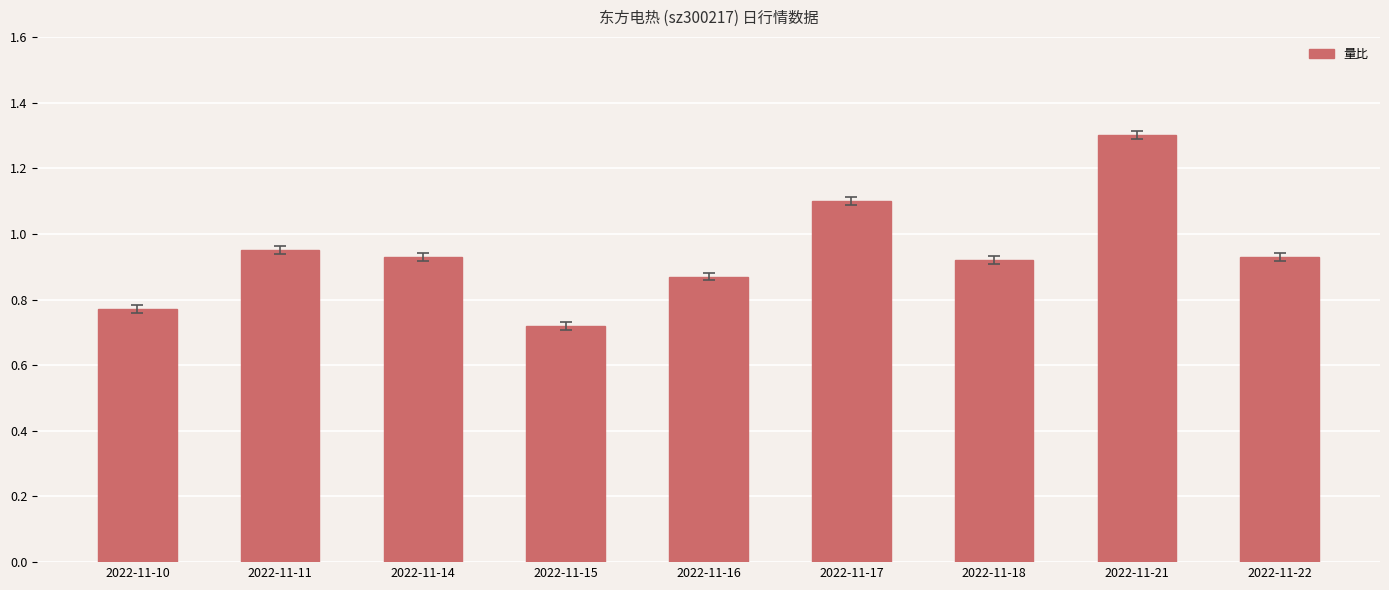

Which has a higher value, 2022-11-14 or 2022-11-17?

2022-11-17